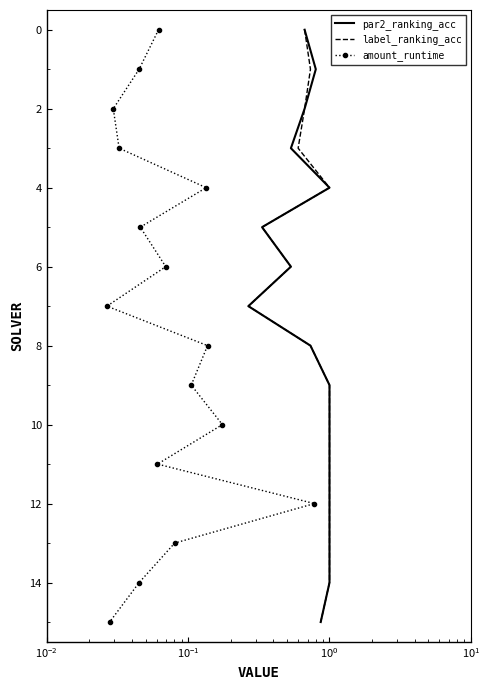

The value of par2_ranking_acc at 6 is 10. True or false?

False